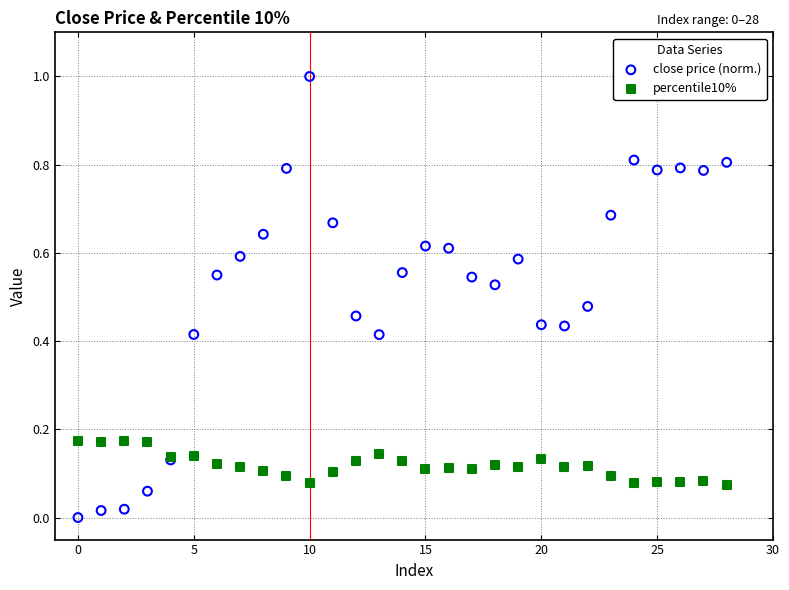

Which series reaches the minimum Y coordinate?

close price (norm.)